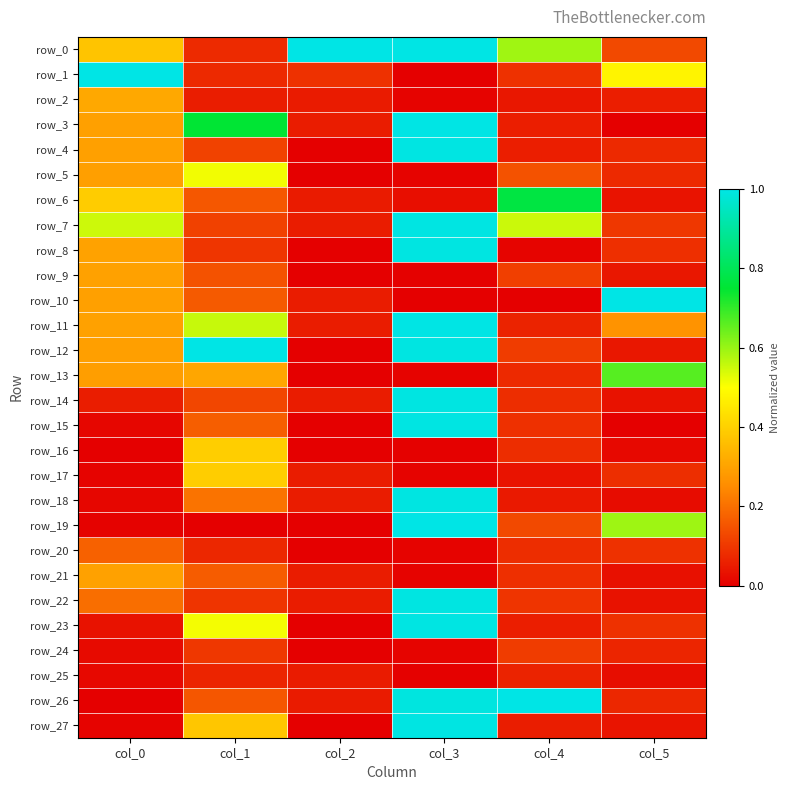

Reading left to right, extract all data points from this chart.

row_0: 0.4	0.1	1.0	1.0	0.6	0.1
row_1: 1.0	0.1	0.1	0.0	0.1	0.5
row_2: 0.3	0.1	0.1	0.0	0.0	0.1
row_3: 0.3	0.8	0.1	1.0	0.1	0.0
row_4: 0.3	0.1	0.0	1.0	0.1	0.1
row_5: 0.3	0.5	0.0	0.0	0.1	0.1
row_6: 0.4	0.2	0.1	0.0	0.8	0.0
row_7: 0.5	0.1	0.1	1.0	0.6	0.1
row_8: 0.3	0.1	0.0	1.0	0.0	0.1
row_9: 0.3	0.1	0.0	0.0	0.1	0.0
row_10: 0.3	0.2	0.1	0.0	0.0	1.0
row_11: 0.3	0.6	0.1	1.0	0.1	0.3
row_12: 0.3	1.0	0.0	1.0	0.1	0.0
row_13: 0.3	0.3	0.0	0.0	0.1	0.7
row_14: 0.1	0.1	0.1	1.0	0.1	0.0
row_15: 0.0	0.2	0.0	1.0	0.1	0.0
row_16: 0.0	0.4	0.0	0.0	0.1	0.0
row_17: 0.0	0.4	0.1	0.0	0.0	0.1
row_18: 0.0	0.2	0.1	1.0	0.0	0.0
row_19: 0.0	0.0	0.0	1.0	0.1	0.6
row_20: 0.2	0.1	0.0	0.0	0.1	0.1
row_21: 0.3	0.2	0.1	0.0	0.1	0.0
row_22: 0.2	0.1	0.1	1.0	0.1	0.0
row_23: 0.0	0.5	0.0	1.0	0.1	0.1
row_24: 0.0	0.1	0.0	0.0	0.1	0.1
row_25: 0.0	0.1	0.1	0.0	0.1	0.0
row_26: 0.0	0.2	0.1	1.0	1.0	0.1
row_27: 0.0	0.4	0.0	1.0	0.1	0.0